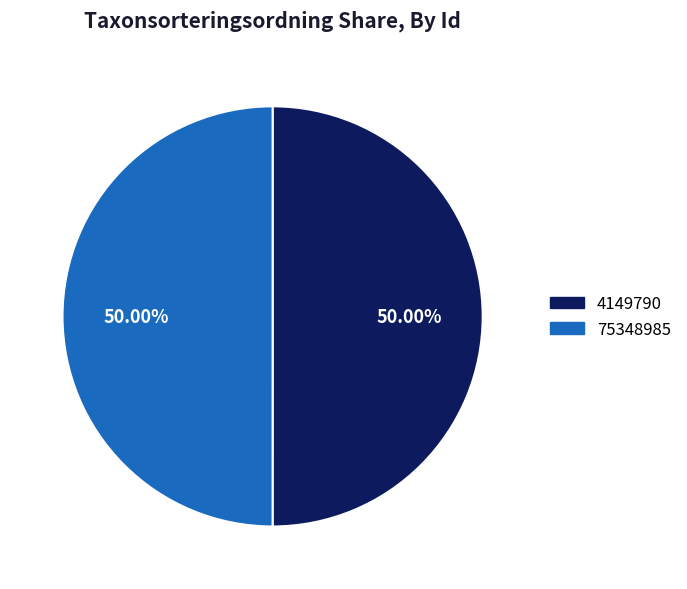

True or false: 4149790 accounts for 50% of the total.

True